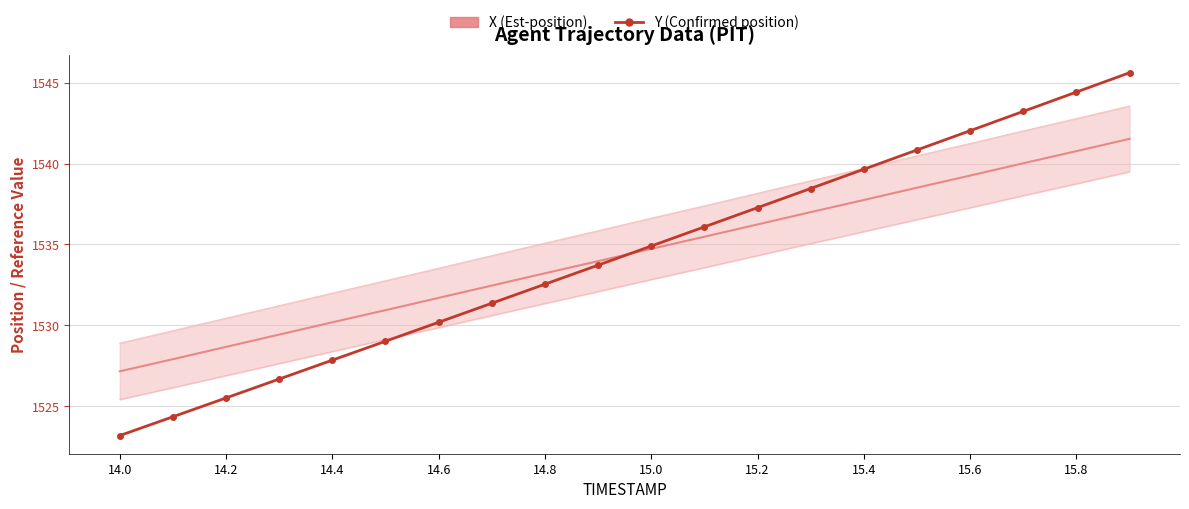

What is the difference between the second highest and second lowest values in the Y (Confirmed position) series?

20.1